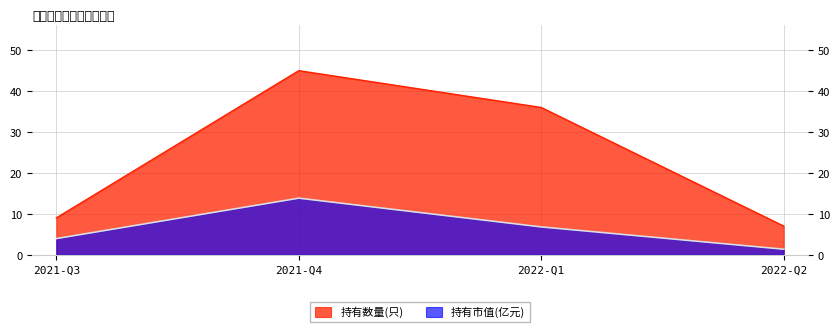

At how many categories does at least one series exceed 10?

2